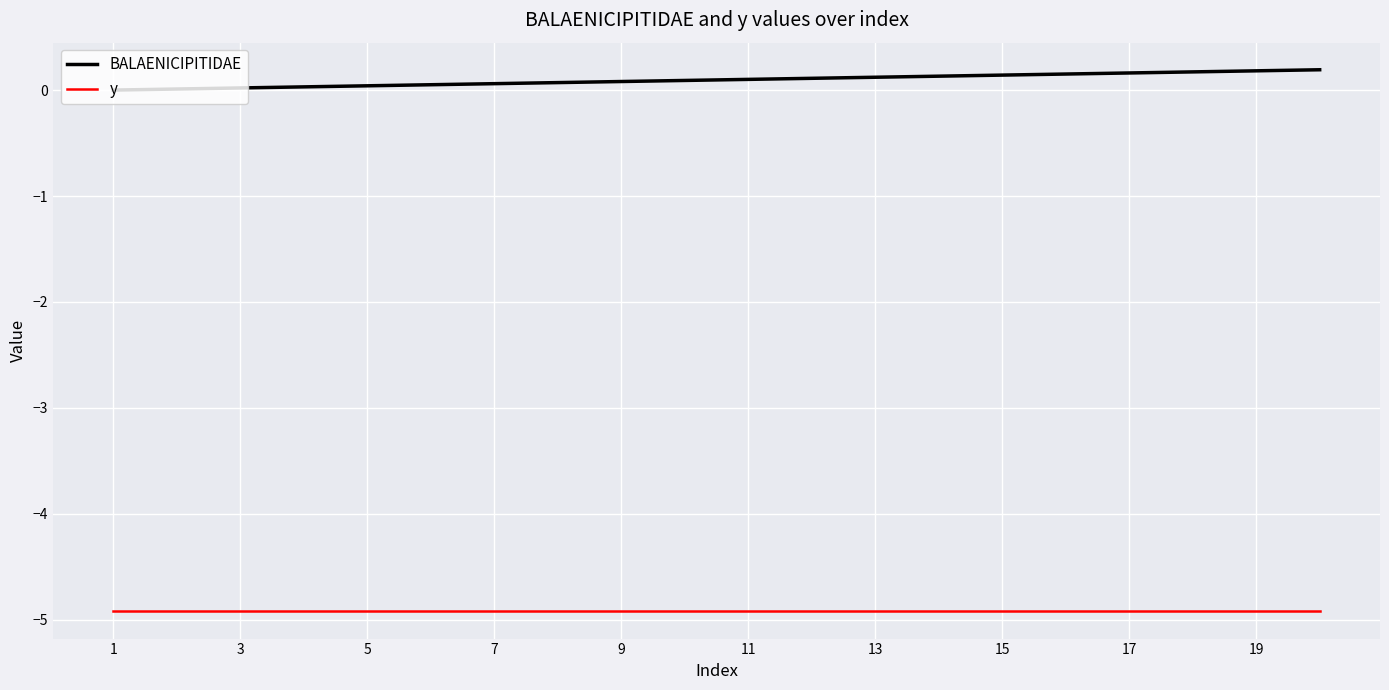

Which series has the largest total across all categories?

BALAENICIPITIDAE